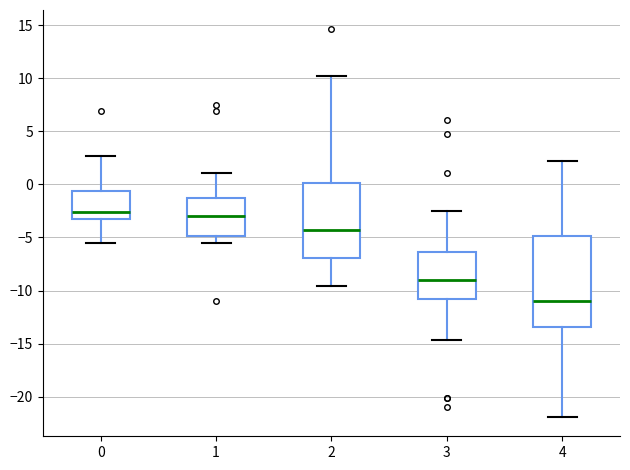

Reading left to right, transcribe this box plot: for each box, give where its median line is, the range the box spans, and where its two whiskers end, as read against the y-axis. The values are not printed on the chart, so give them approximately, as read against the axis.

0: median -2.5, box -3.0 to -0.5, whiskers -5.5 to 2.5
1: median -3.0, box -5.0 to -1.5, whiskers -5.5 to 1.0
2: median -4.5, box -7.0 to 0.0, whiskers -9.5 to 10.0
3: median -9.0, box -11.0 to -6.5, whiskers -14.5 to -2.5
4: median -11.0, box -13.5 to -5.0, whiskers -22.0 to 2.0